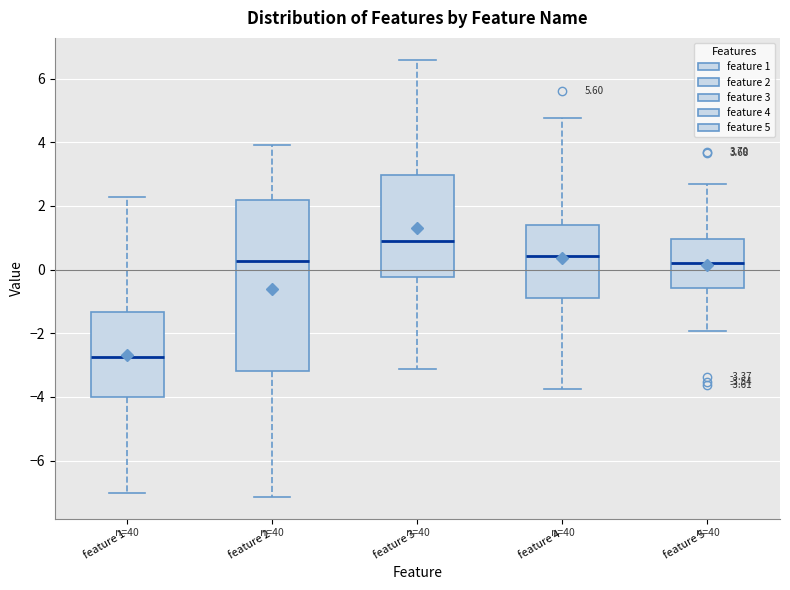

Which box's median line is the highest?

feature 3